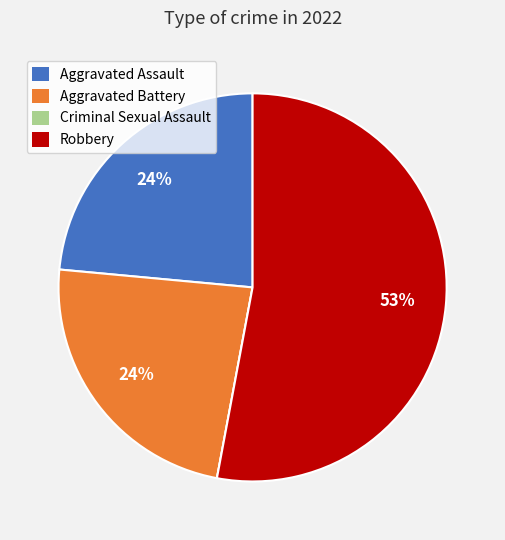

Does any single category account for the majority?

Yes